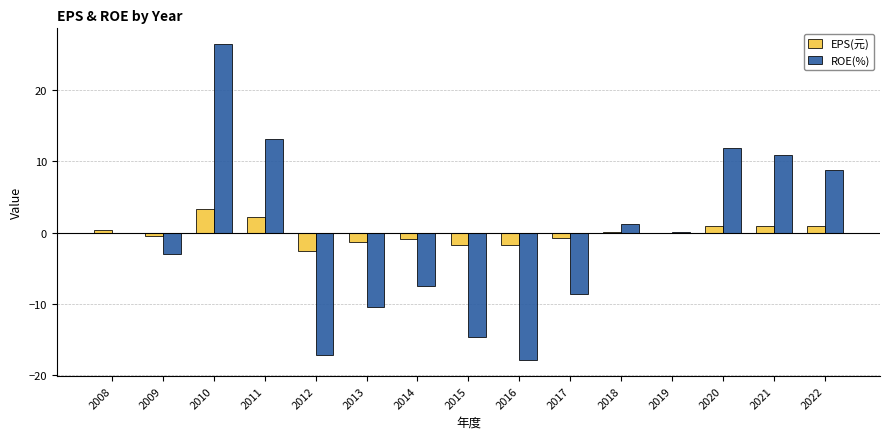

The ROE(%) series shows -14.7 at 2015. True or false?

True